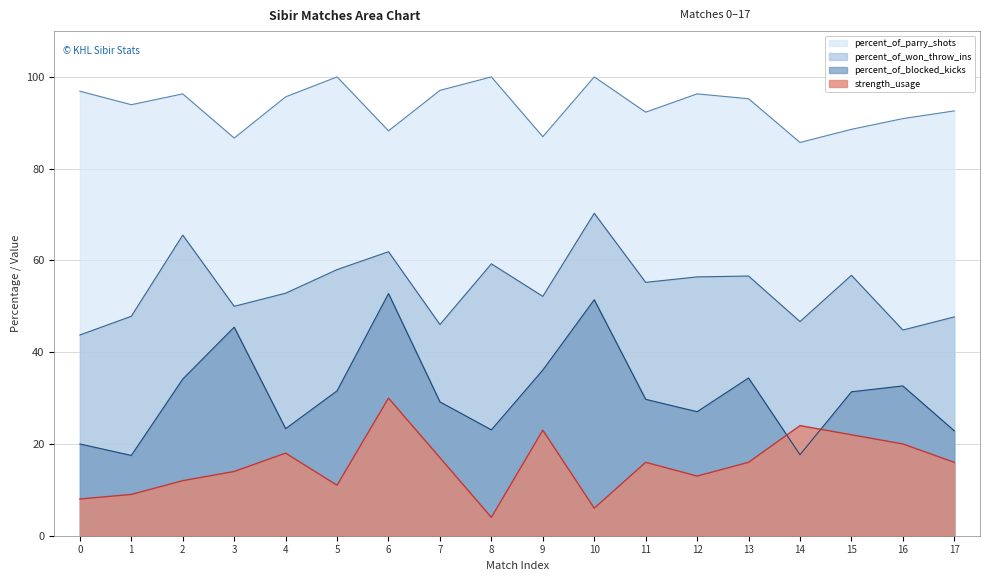

Is the value of strength_usage at 13 greater than the value of percent_of_blocked_kicks at 13?

No